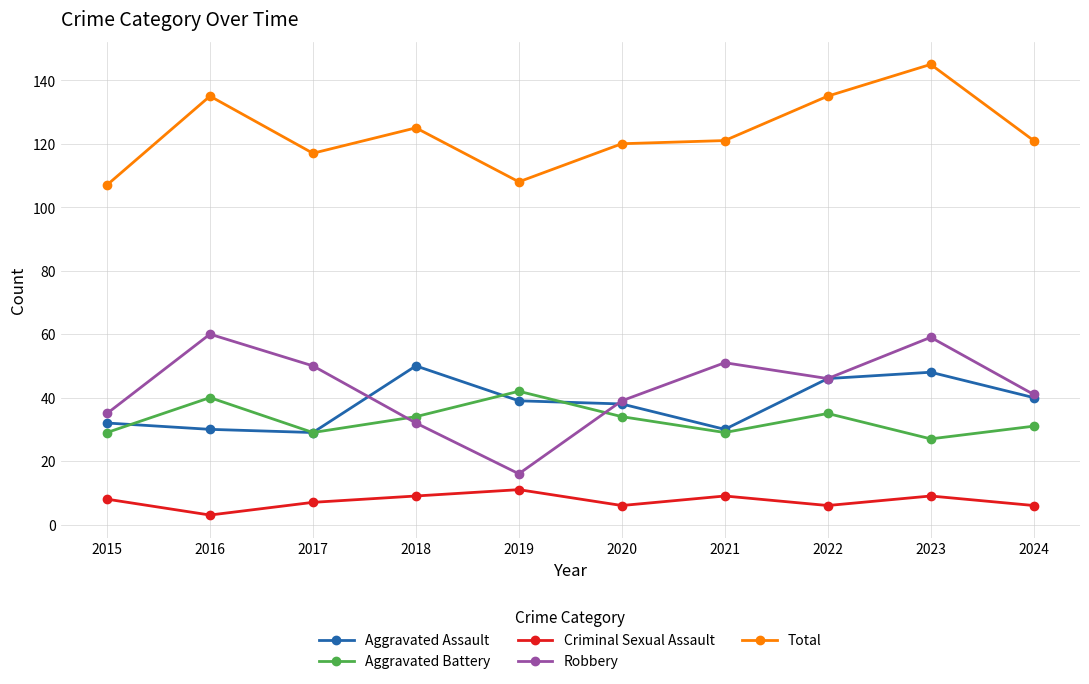

Reading left to right, extract all data points from this chart.

Aggravated Assault: 2015=32	2016=30	2017=29	2018=50	2019=39	2020=38	2021=30	2022=46	2023=48	2024=40
Aggravated Battery: 2015=29	2016=40	2017=29	2018=34	2019=42	2020=34	2021=29	2022=35	2023=27	2024=31
Criminal Sexual Assault: 2015=8	2016=3	2017=7	2018=9	2019=11	2020=6	2021=9	2022=6	2023=9	2024=6
Robbery: 2015=35	2016=60	2017=50	2018=32	2019=16	2020=39	2021=51	2022=46	2023=59	2024=41
Total: 2015=107	2016=135	2017=117	2018=125	2019=108	2020=120	2021=121	2022=135	2023=145	2024=121